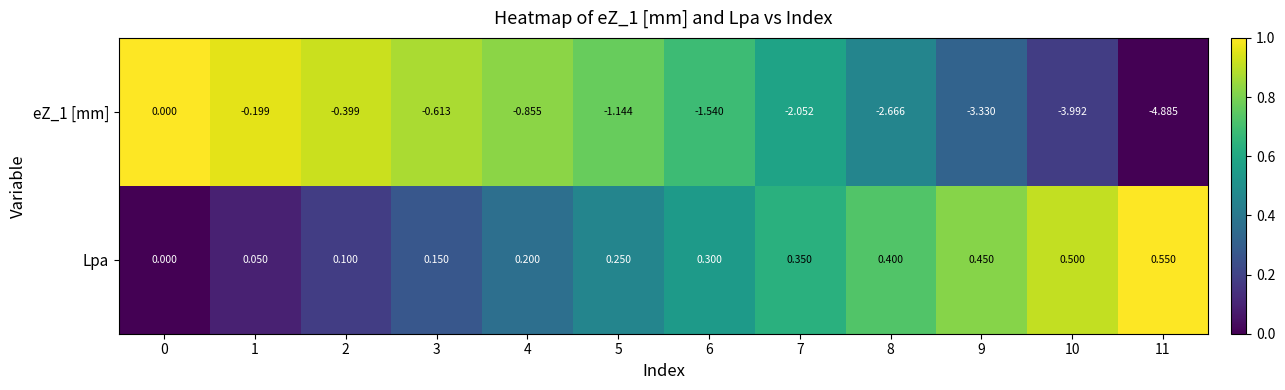

List the series in order of their peak value, lowest first.

eZ_1 [mm], Lpa